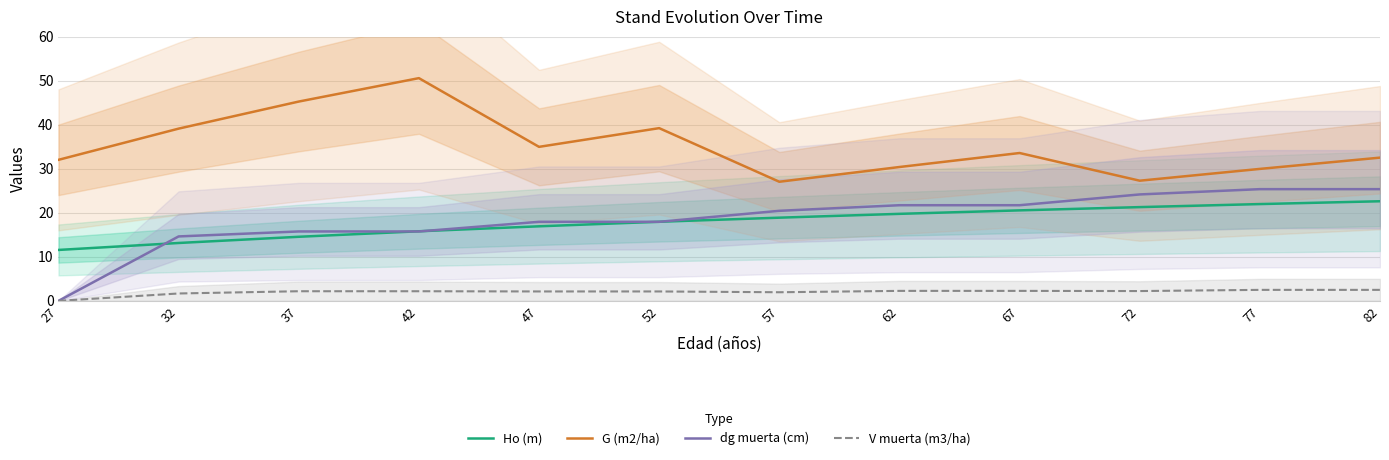

How many lines are shown in the chart?

4